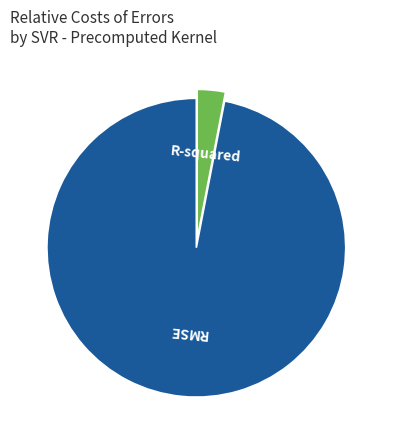

Is there any slice that represents more than half of the pie?

Yes